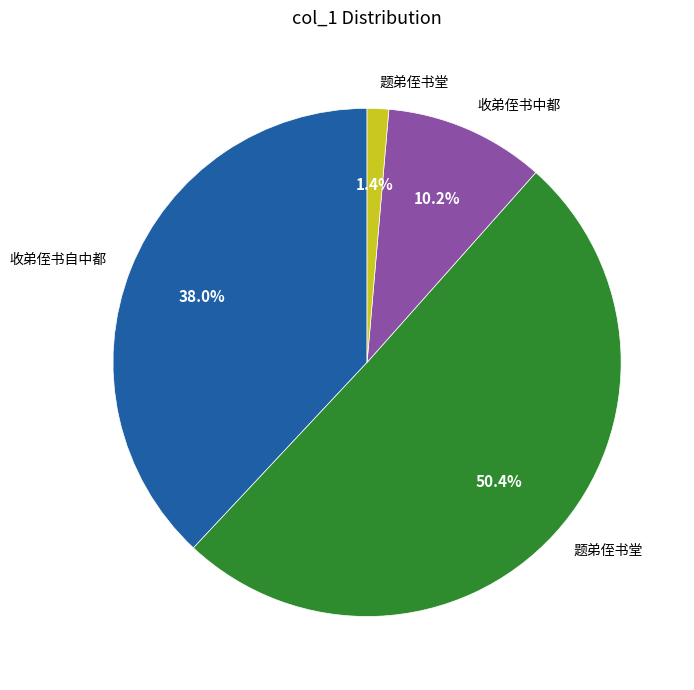

Is there a majority slice in this chart?

Yes